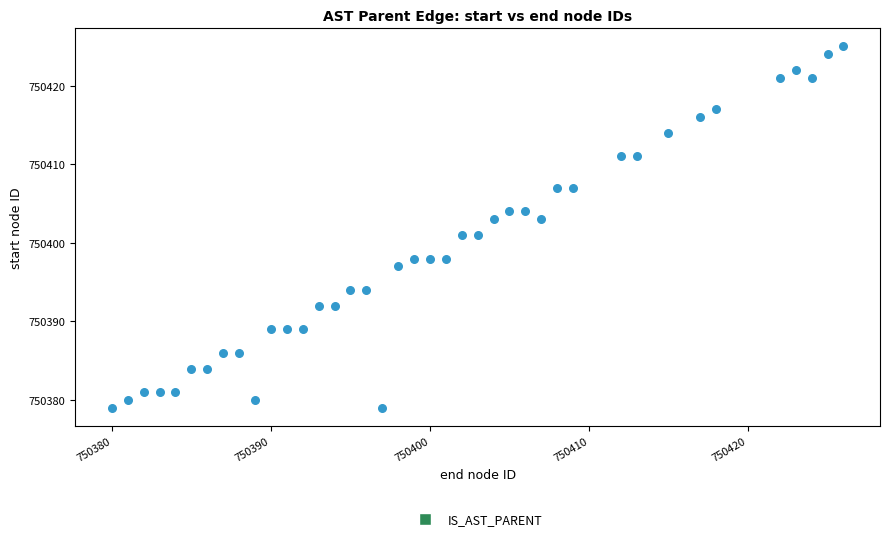

What is the range of X values (max minus min)?

46